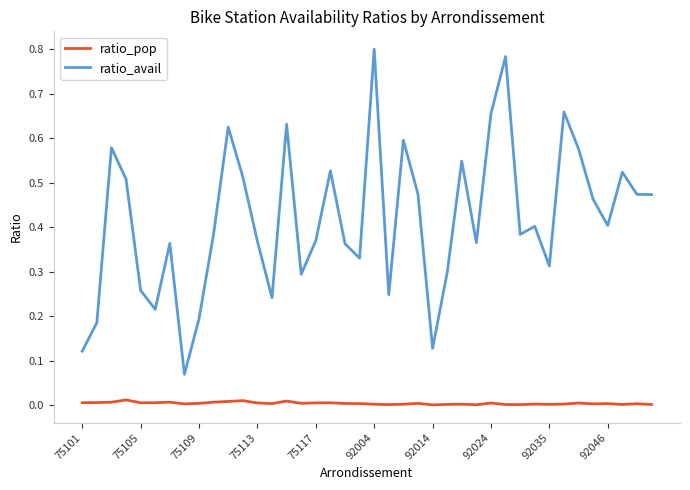

True or false: ratio_pop and ratio_avail cross at least once.

False